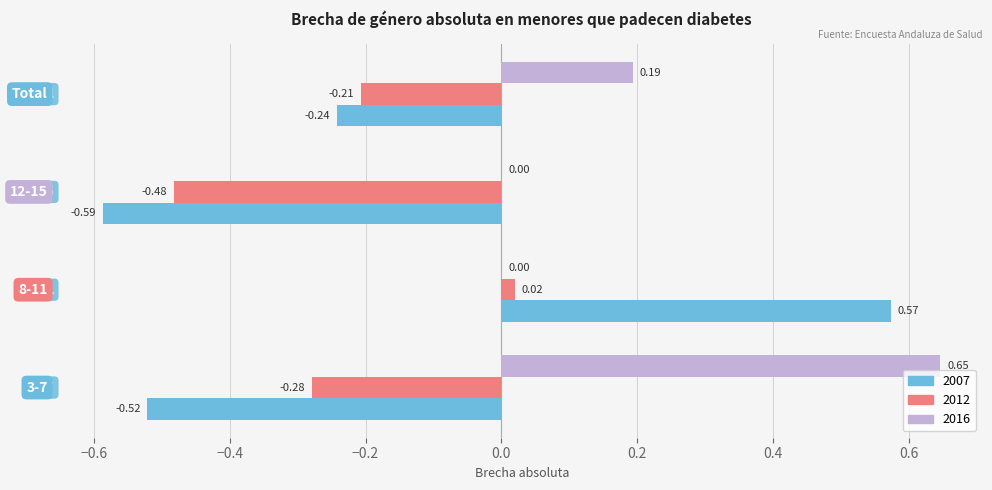

What is the sum of all 2007 values?

-0.8